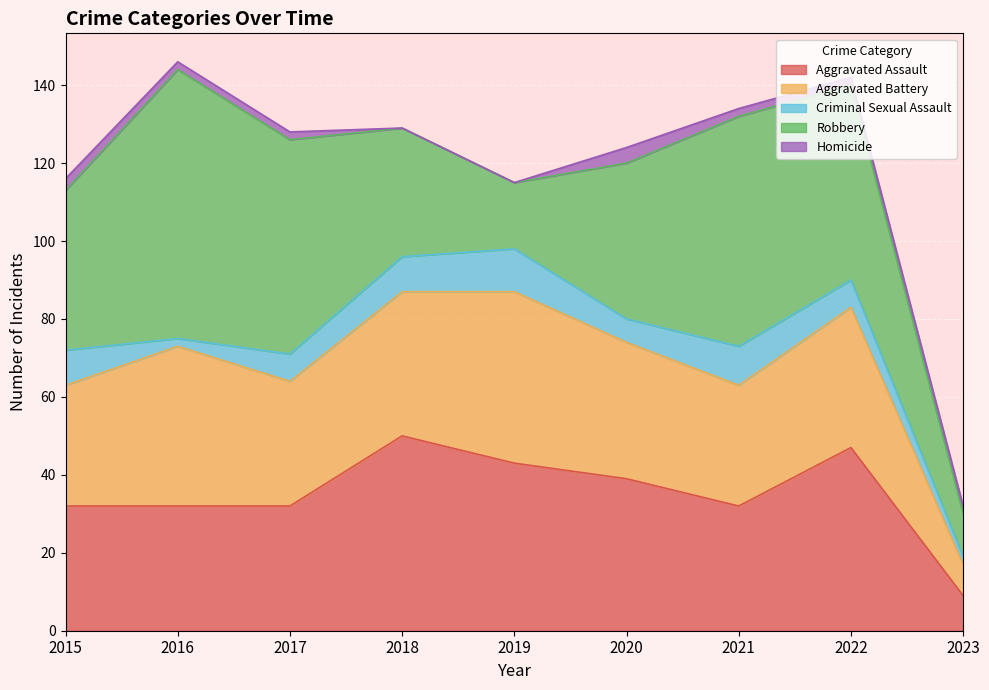

Between 2019 and 2020, which series saw the biggest shift?

Robbery